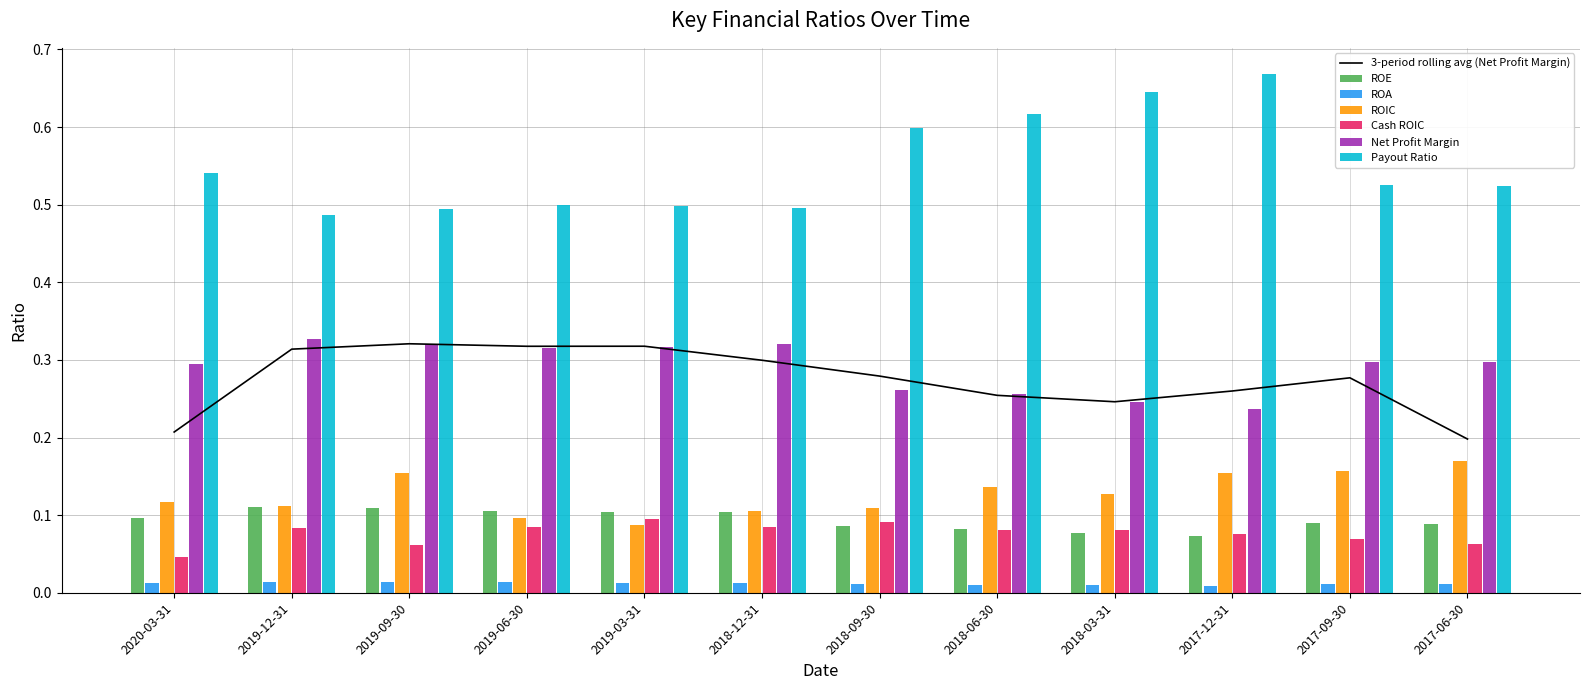

What is the value of the Payout Ratio bar at the 11th from the left?

0.5